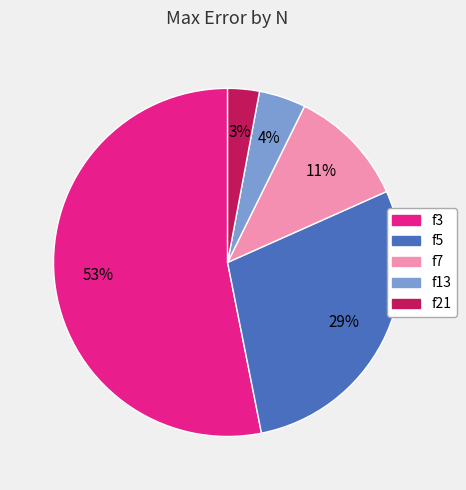

To the nearest percent, what portion does f3 represent?

53%